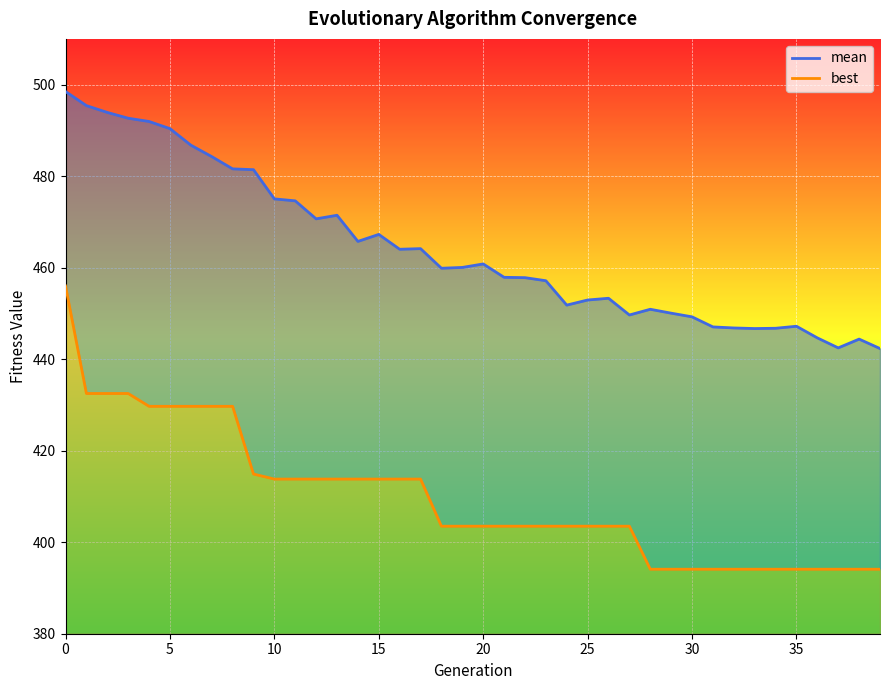

Which series has the widest spread of values?

best